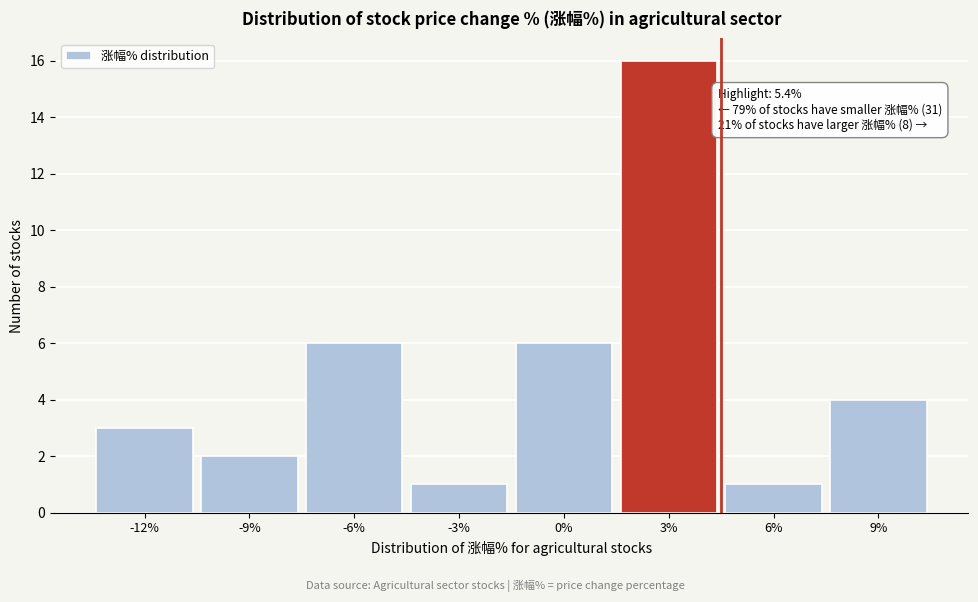

Reading left to right, transcribe all the data shown in this chart.

3	2	6	1	6	16	1	4